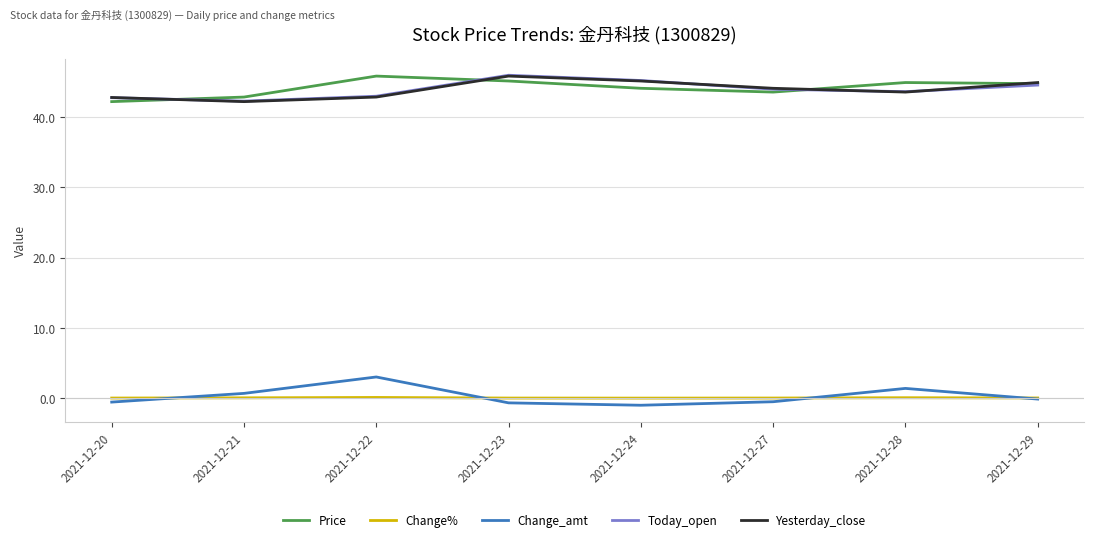

What is the sum of all Price values?

353.7